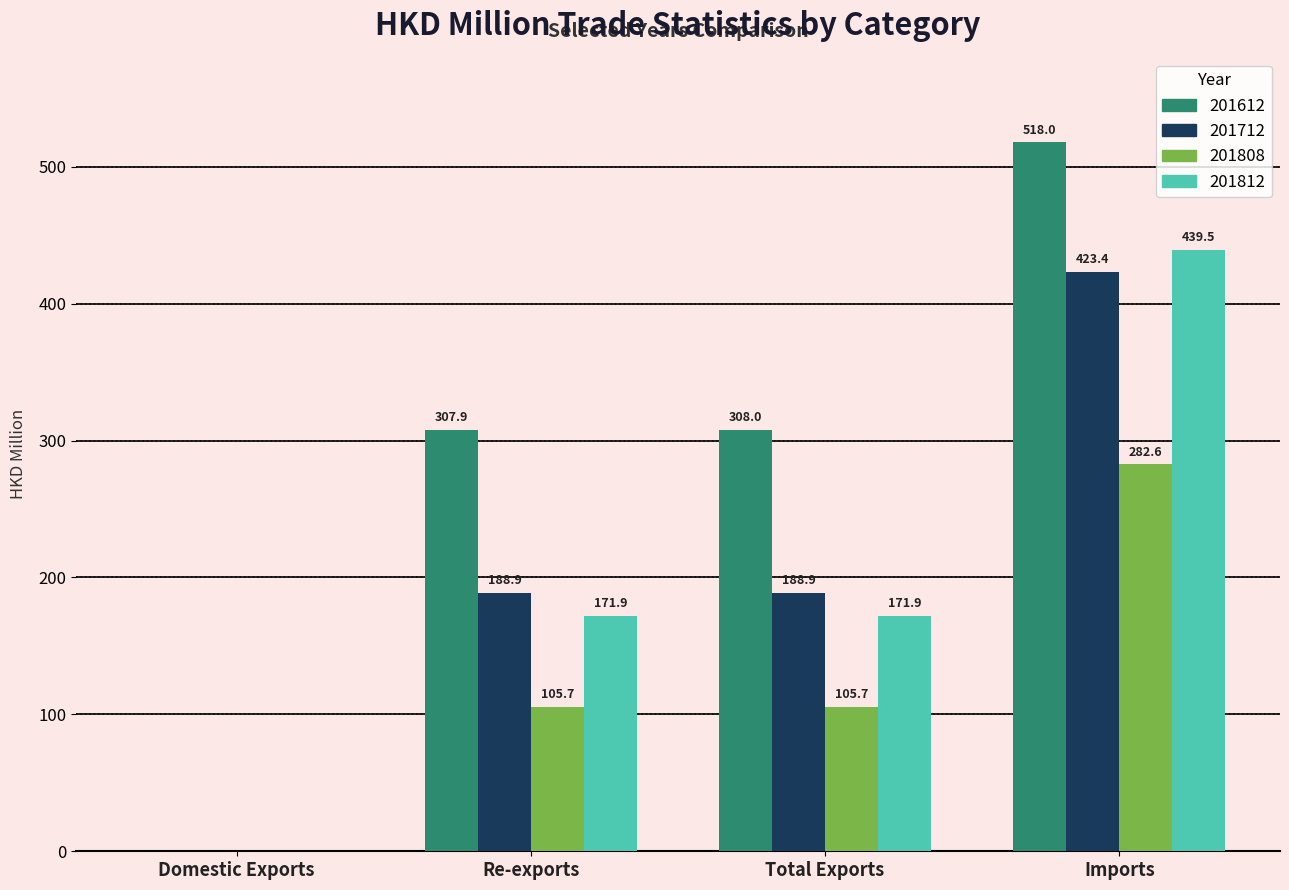

How many groups of bars are there?

4